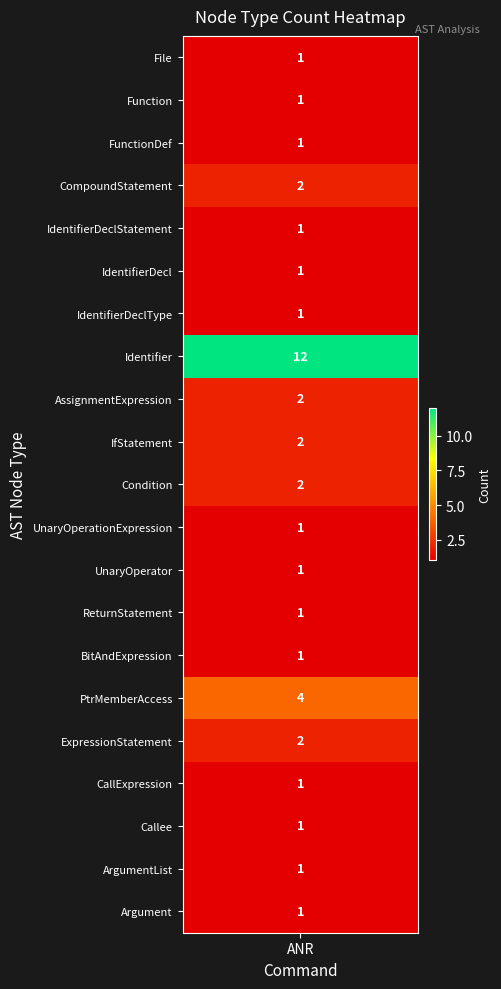

The chart shows a value of 1 at CallExpression. True or false?

True